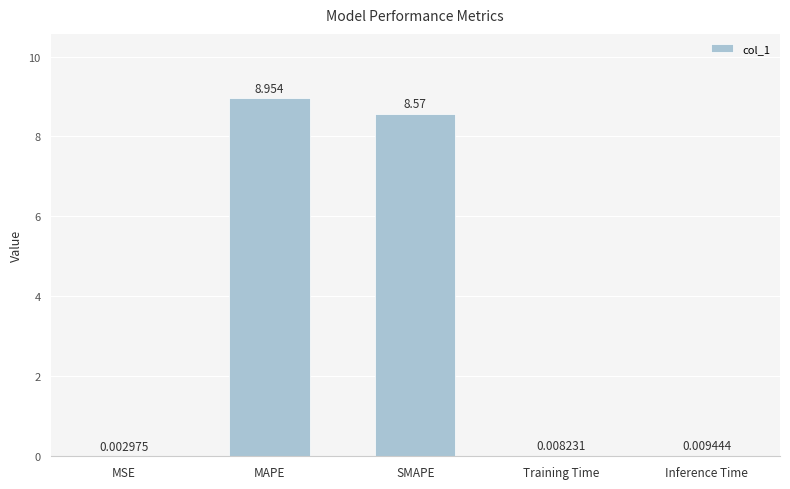

Between Training Time and Inference Time, which is larger?

Inference Time